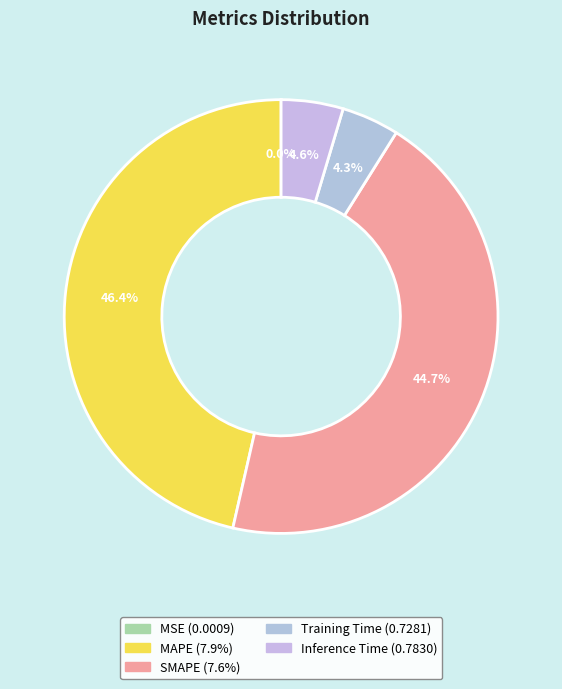

What percentage do SMAPE and MAPE together represent?

91.1%